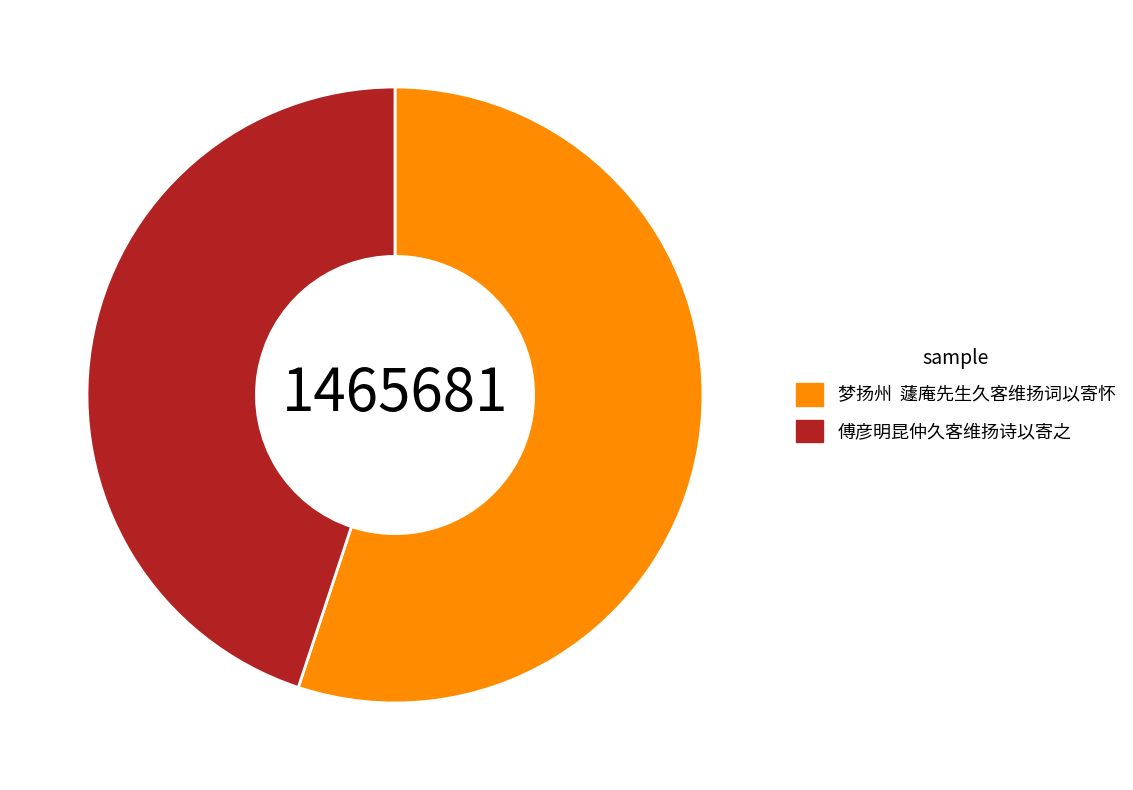

What is the majority slice?

梦扬州 蘧庵先生久客维扬词以寄怀